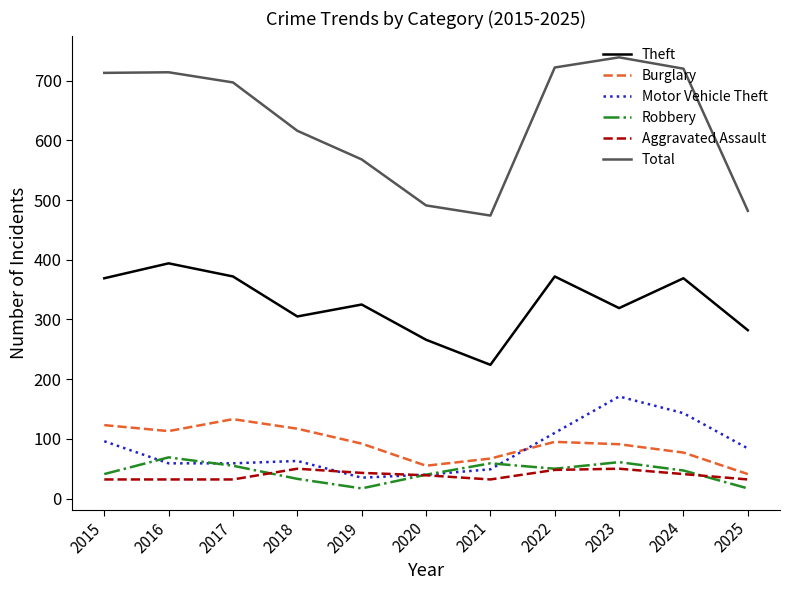

The Aggravated Assault series shows 32 at 2015. True or false?

True